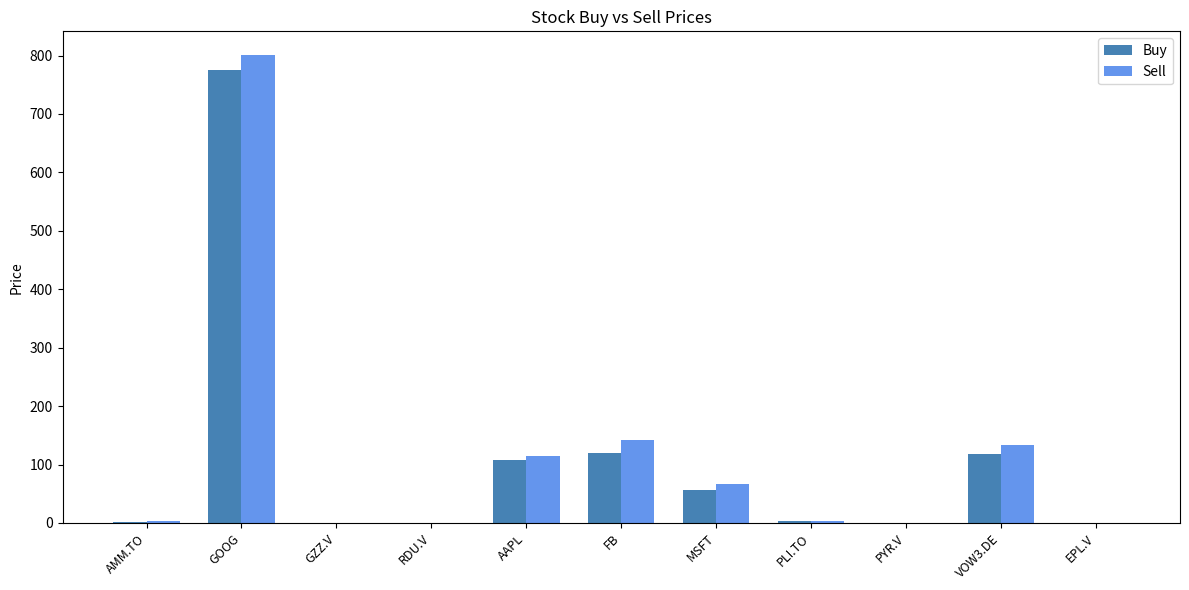

At which category is the sum across all series the highest?

GOOG